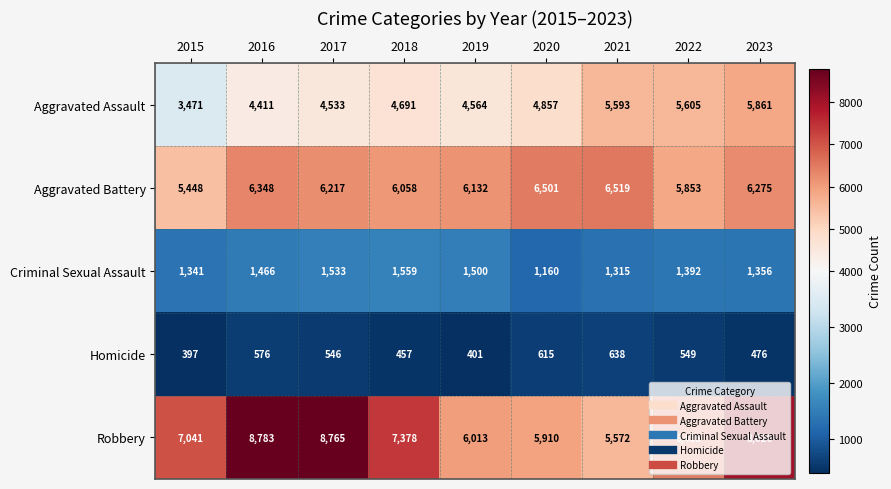

What is the total value across all series at 2015?

17698